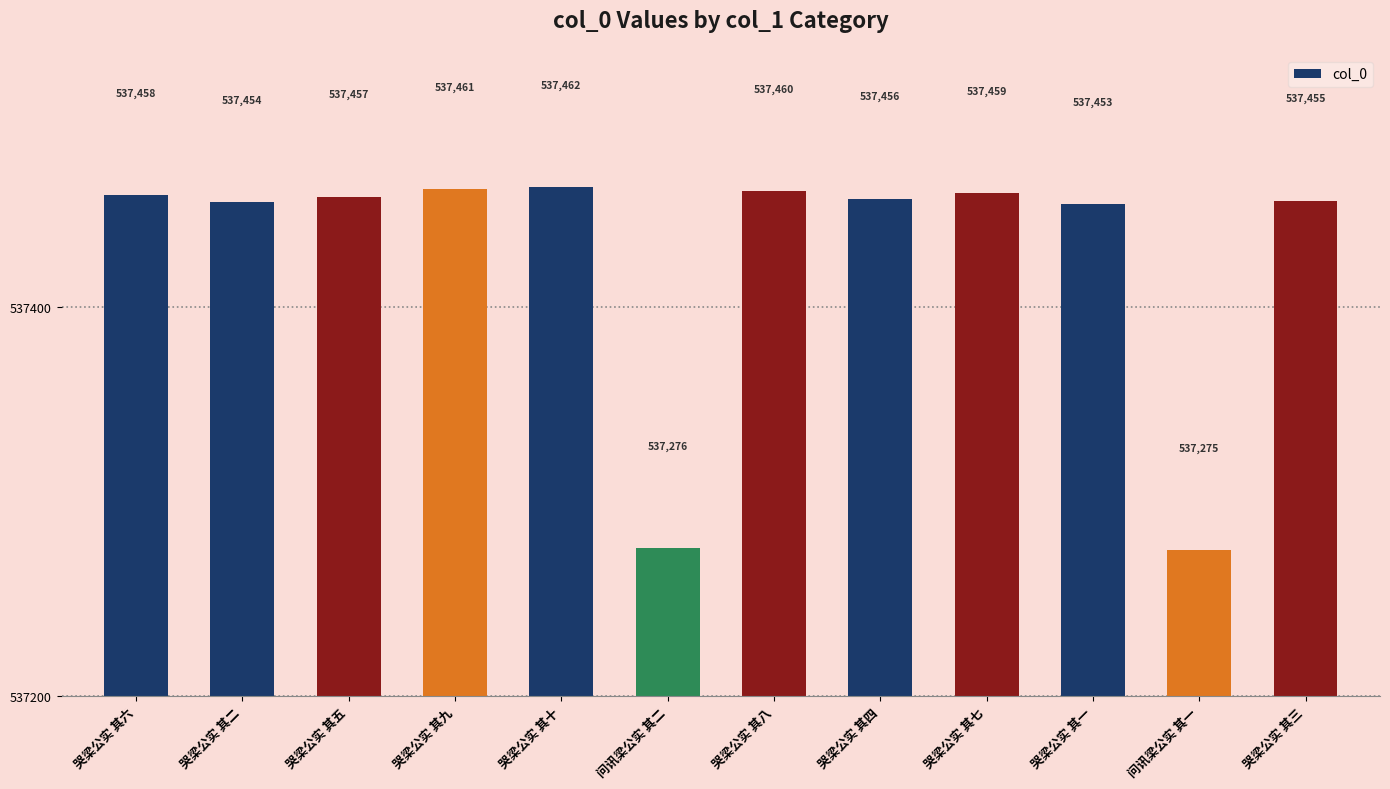

How many bars are there in total?

12